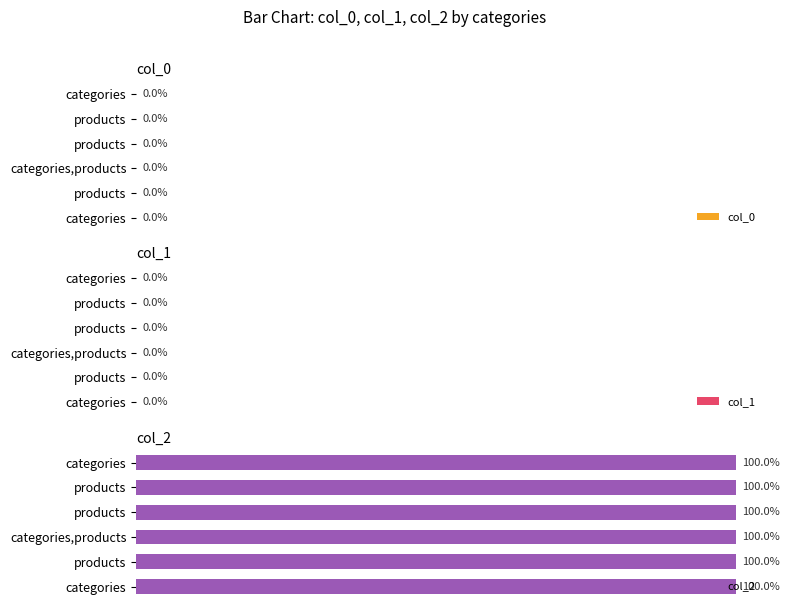

Reading left to right, what are all the values shown in this chart?

col_0: 0.0	0.0	0.0	0.0	0.0	0.0
col_1: 0.0	0.0	0.0	0.0	0.0	0.0
col_2: 100.0	100.0	100.0	100.0	100.0	100.0